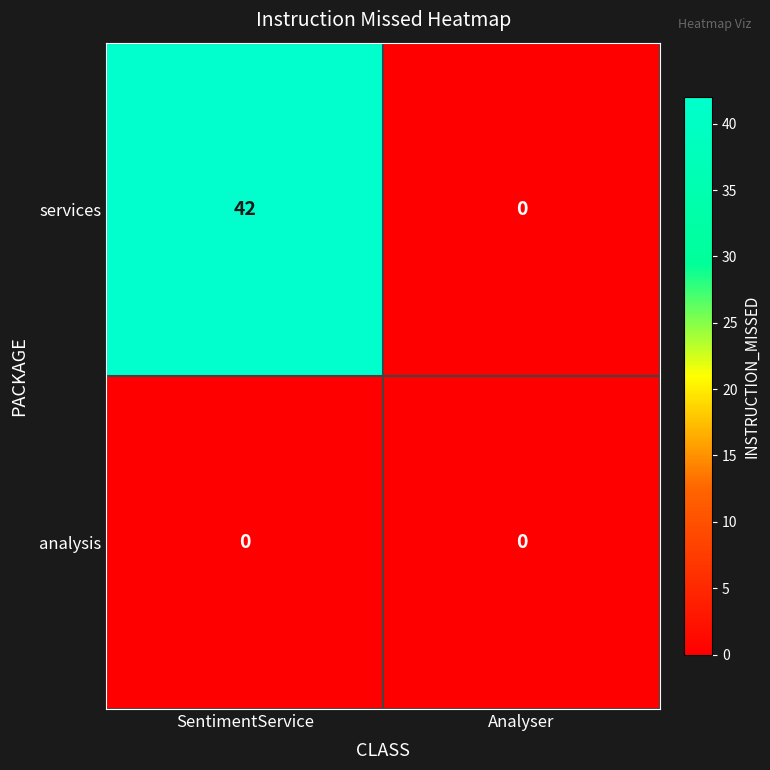

True or false: services has a value of 21 at Analyser.

False